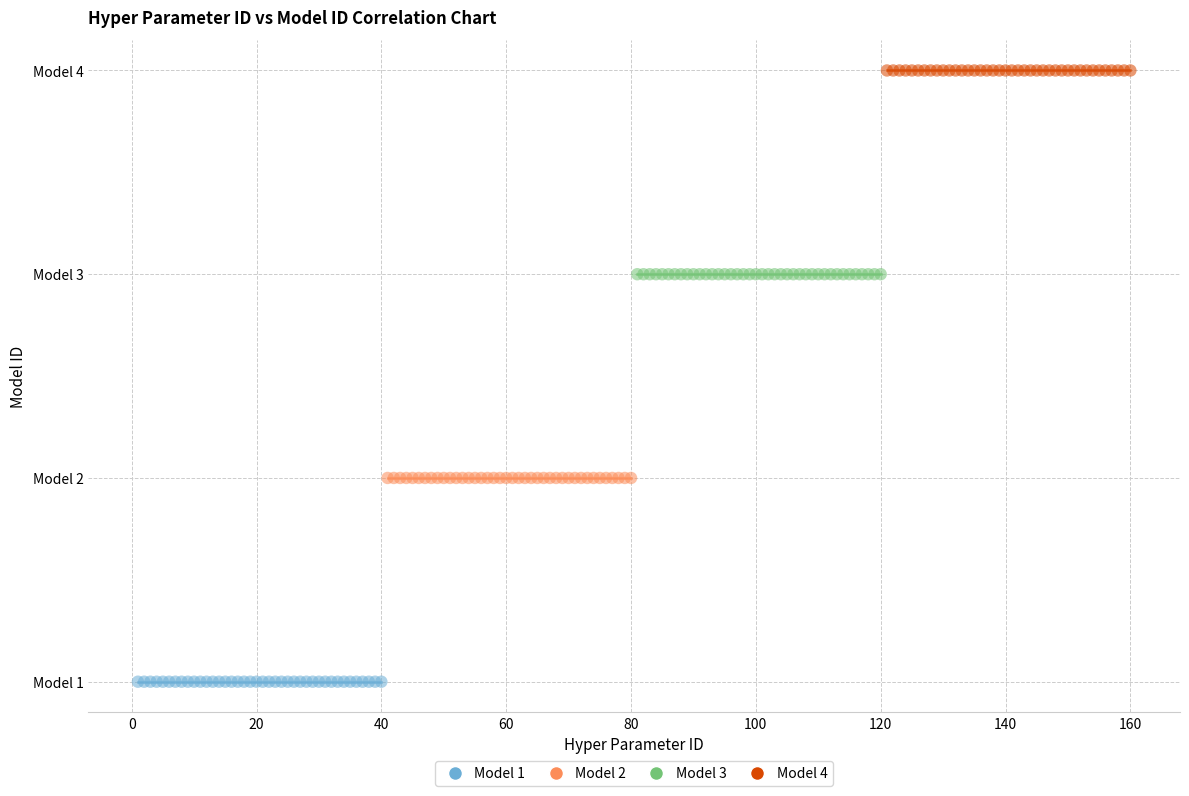

What are all the series names shown in the legend?

Model 1, Model 2, Model 3, Model 4